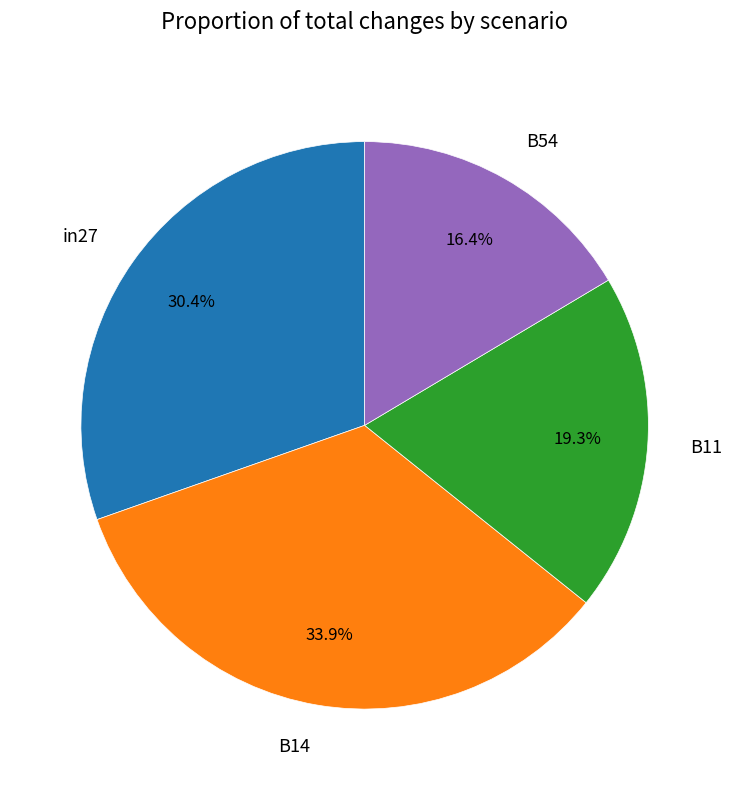

Is it true that B11 is 19% of the pie?

True